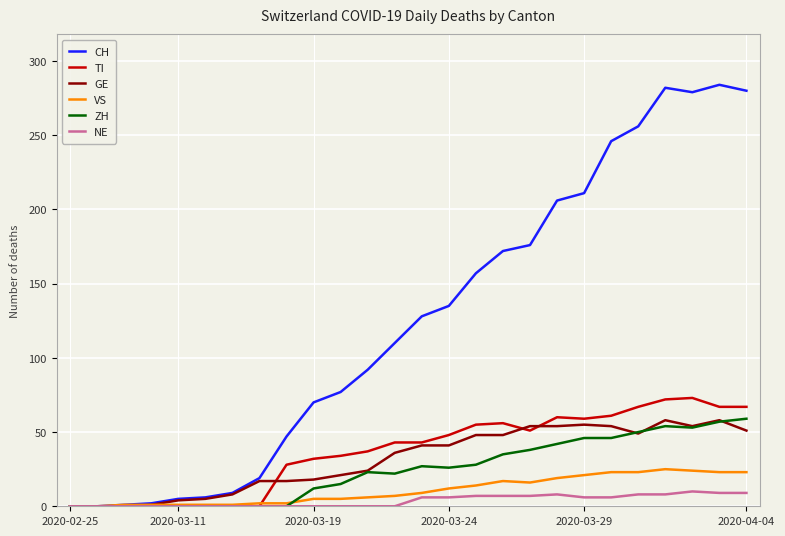

Which series has the largest total across all categories?

CH